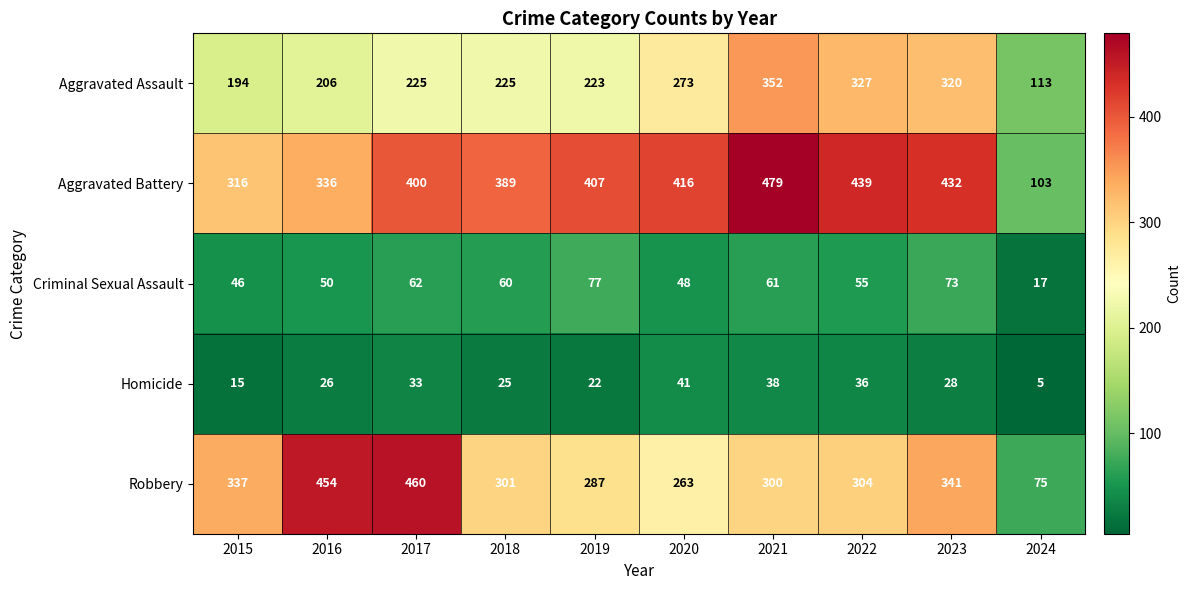

Is it true that Criminal Sexual Assault equals 25 at 2024?

False